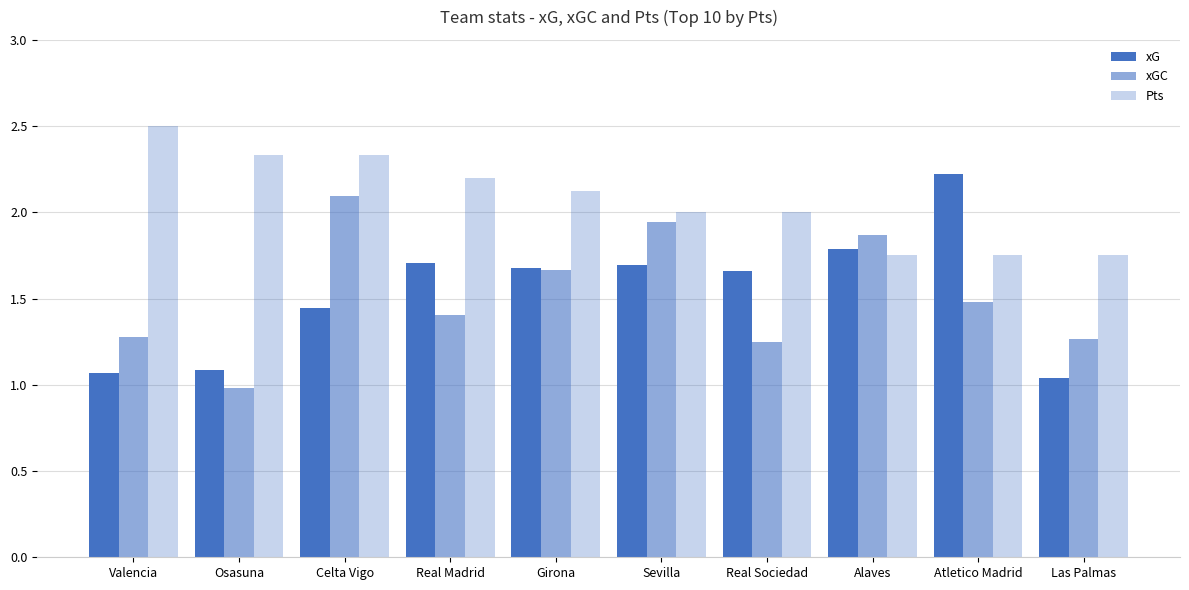

List the series in order of their peak value, lowest first.

xGC, xG, Pts